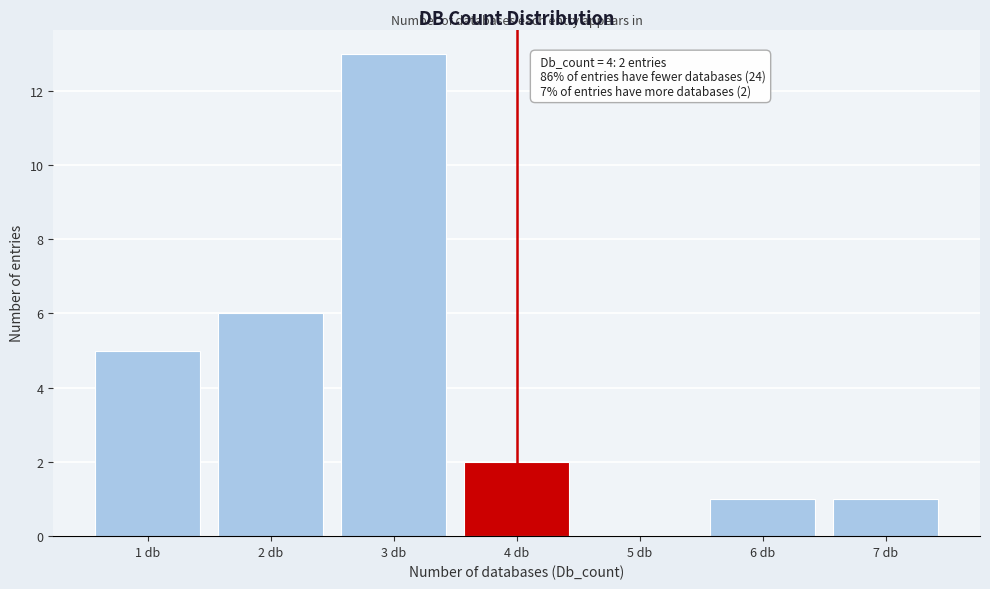

Which range on the x-axis has the tallest bar?

2.5 to 3.5